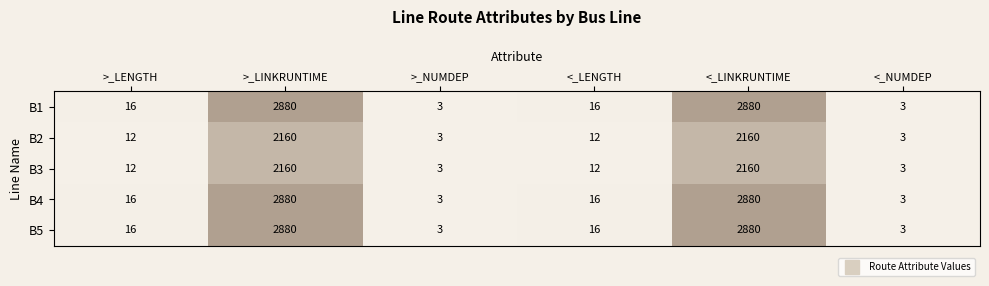

What is the maximum value shown in the chart?

2880